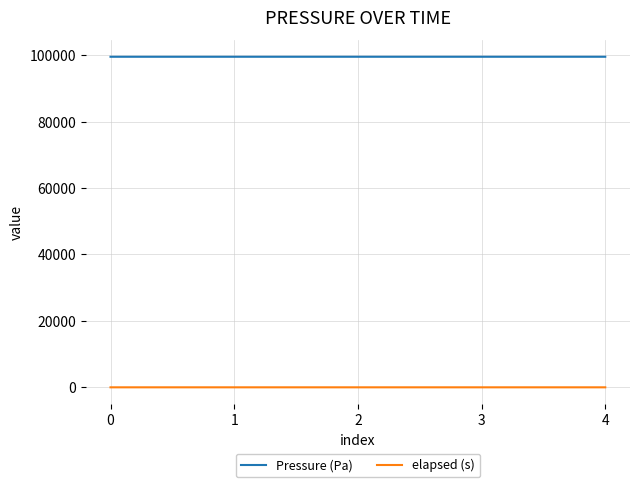

True or false: Pressure (Pa) and elapsed (s) cross at least once.

False